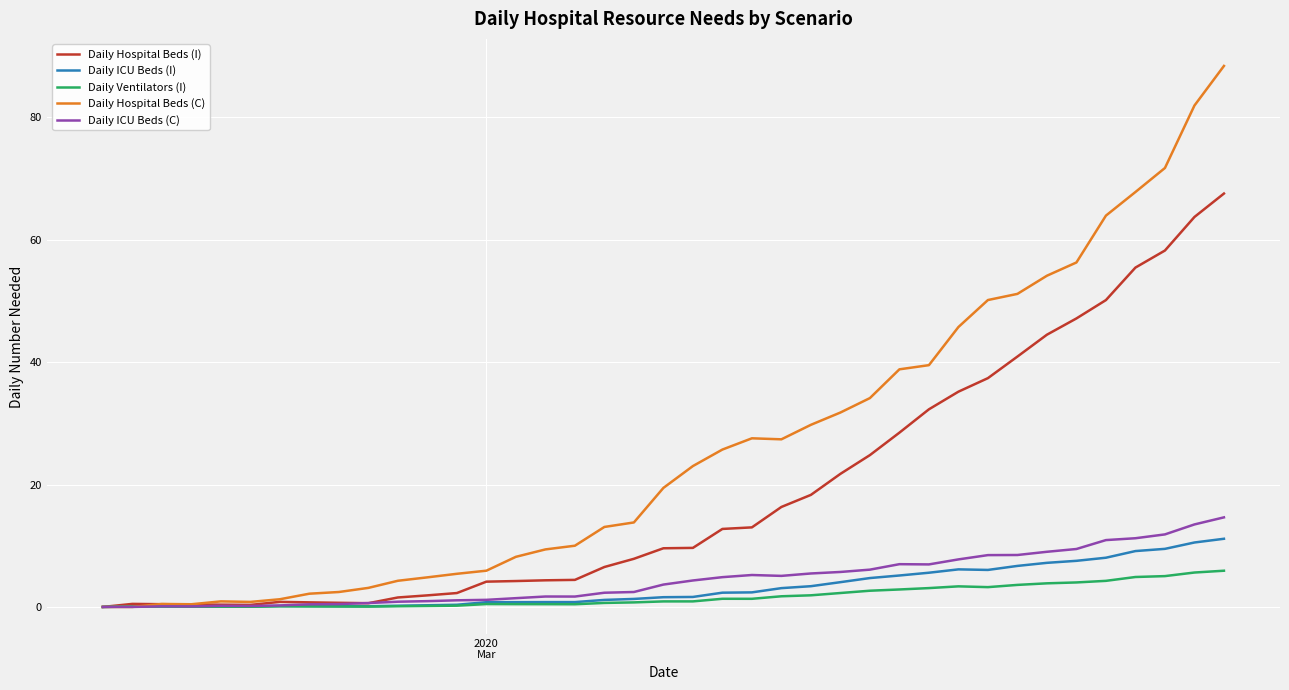

Is this an area chart (filled region under the line)?

No